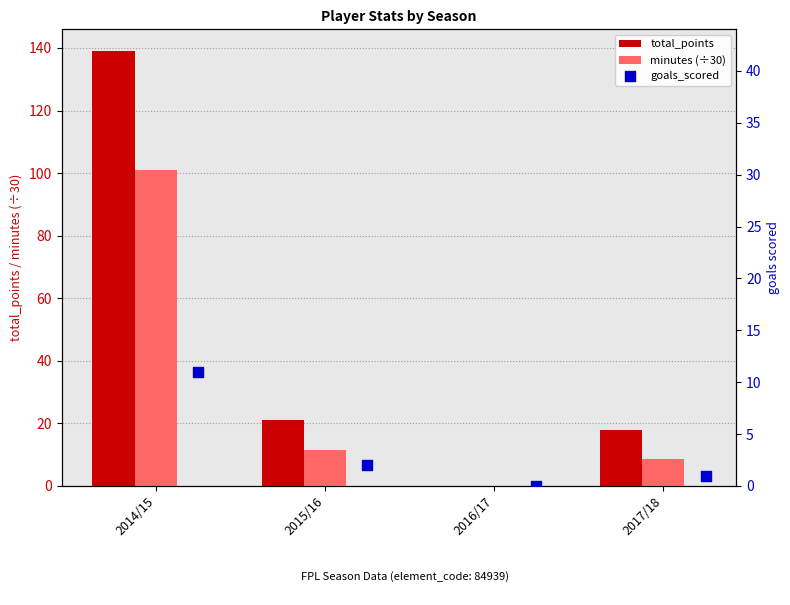

True or false: total_points has a value of 139.0 at 2014/15.

True